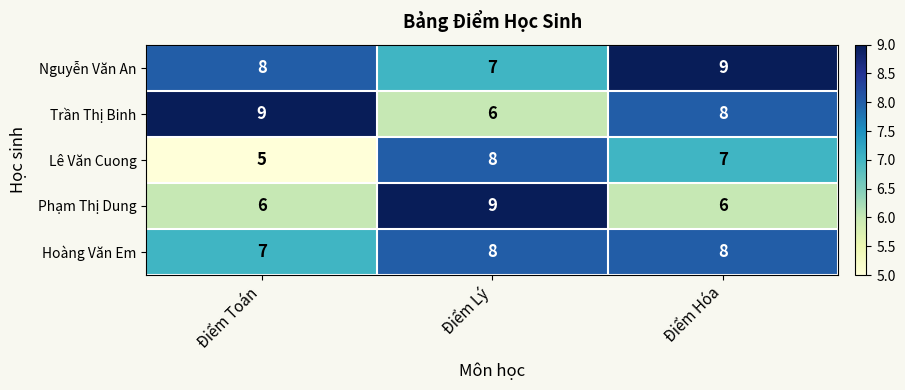

The value of Lê Văn Cuong at Điểm Hóa is 7. True or false?

True